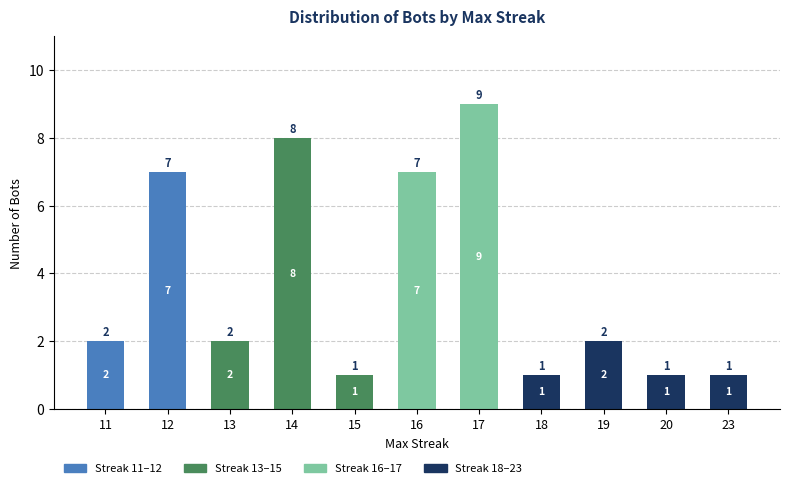

What is the maximum value for Streak 11–12?

7